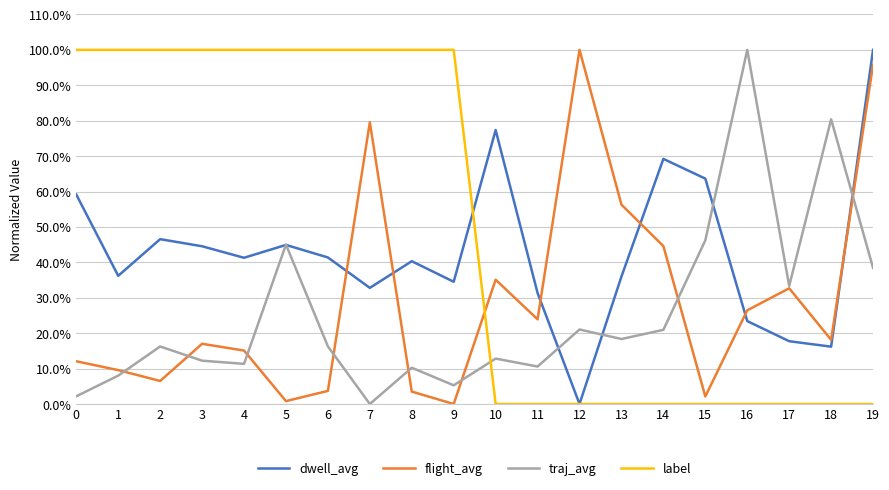

What are all the series names shown in the legend?

dwell_avg, flight_avg, traj_avg, label